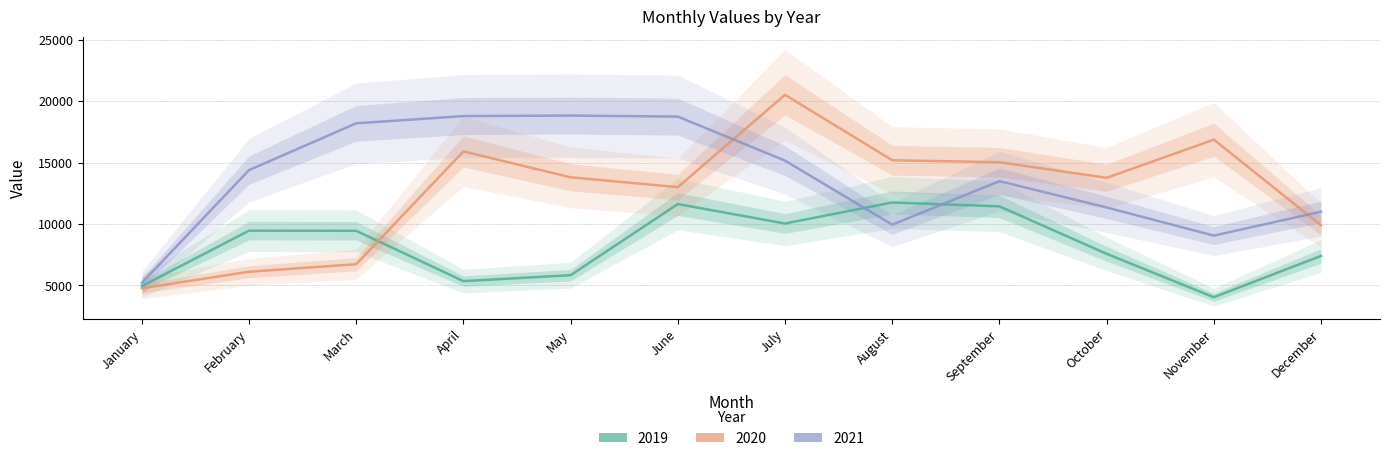

How many interior local peaks does the 2019 series have?

3